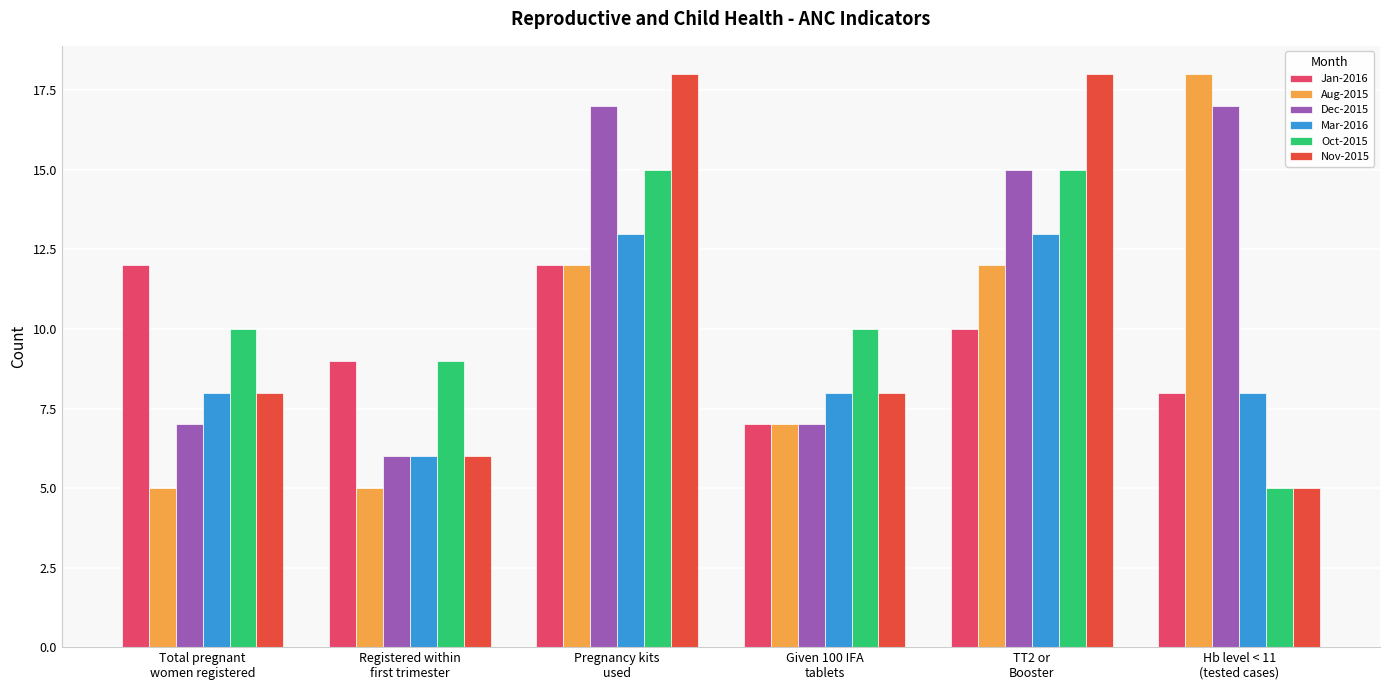

What value does the Nov-2015 series have at Pregnancy kits
used, to the nearest 5?

20